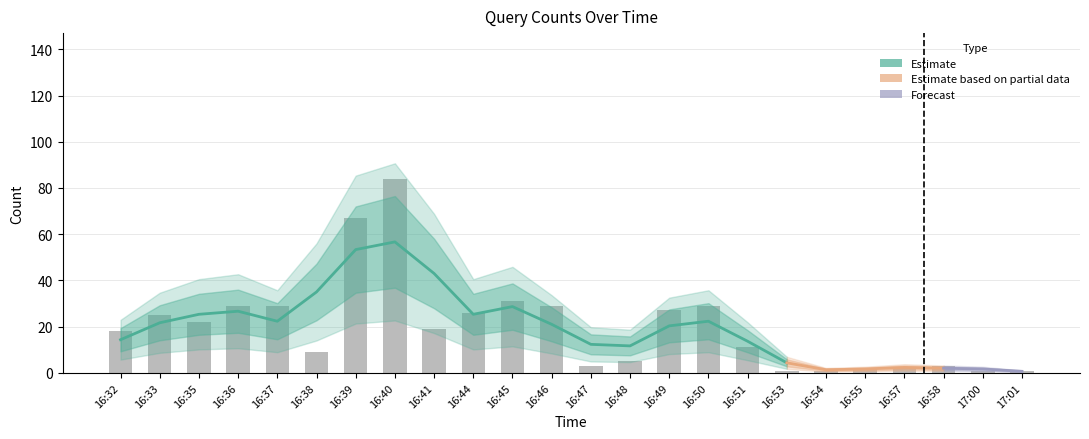

The chart shows a value of 9 at 16:38. True or false?

True